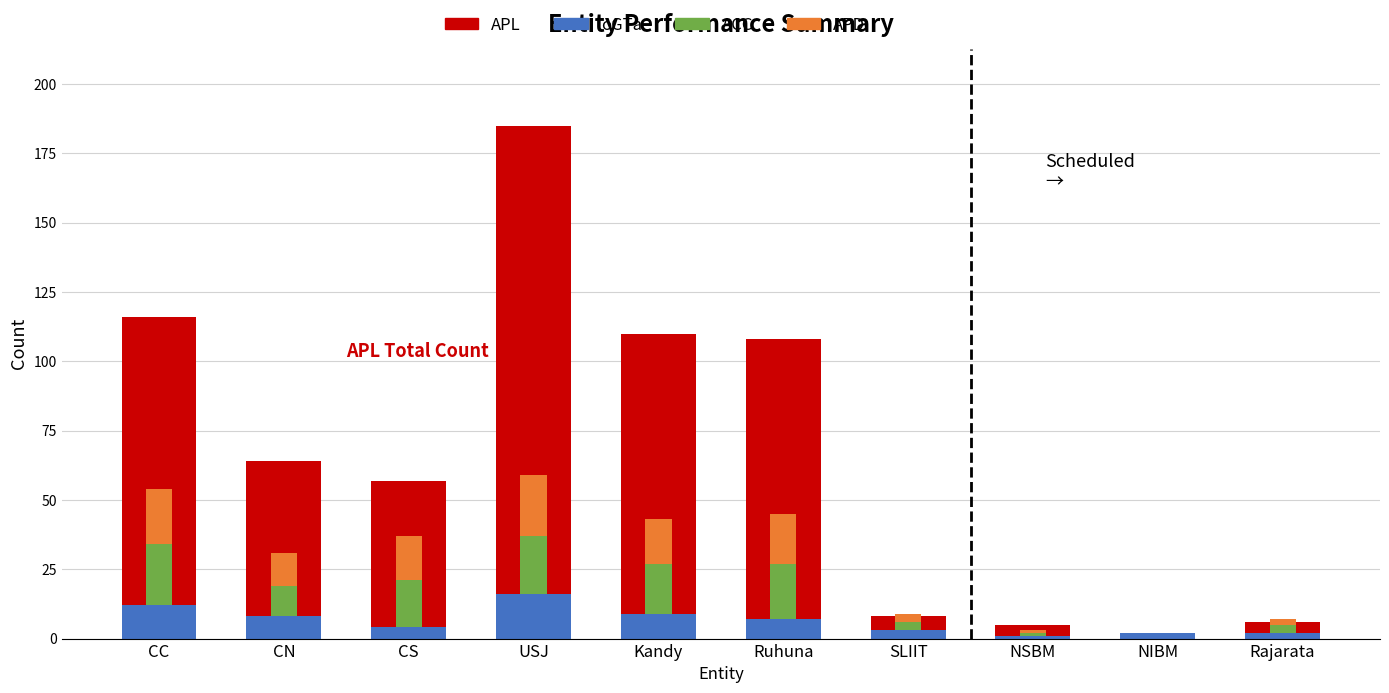

What is the average value of the oGTa series?

6